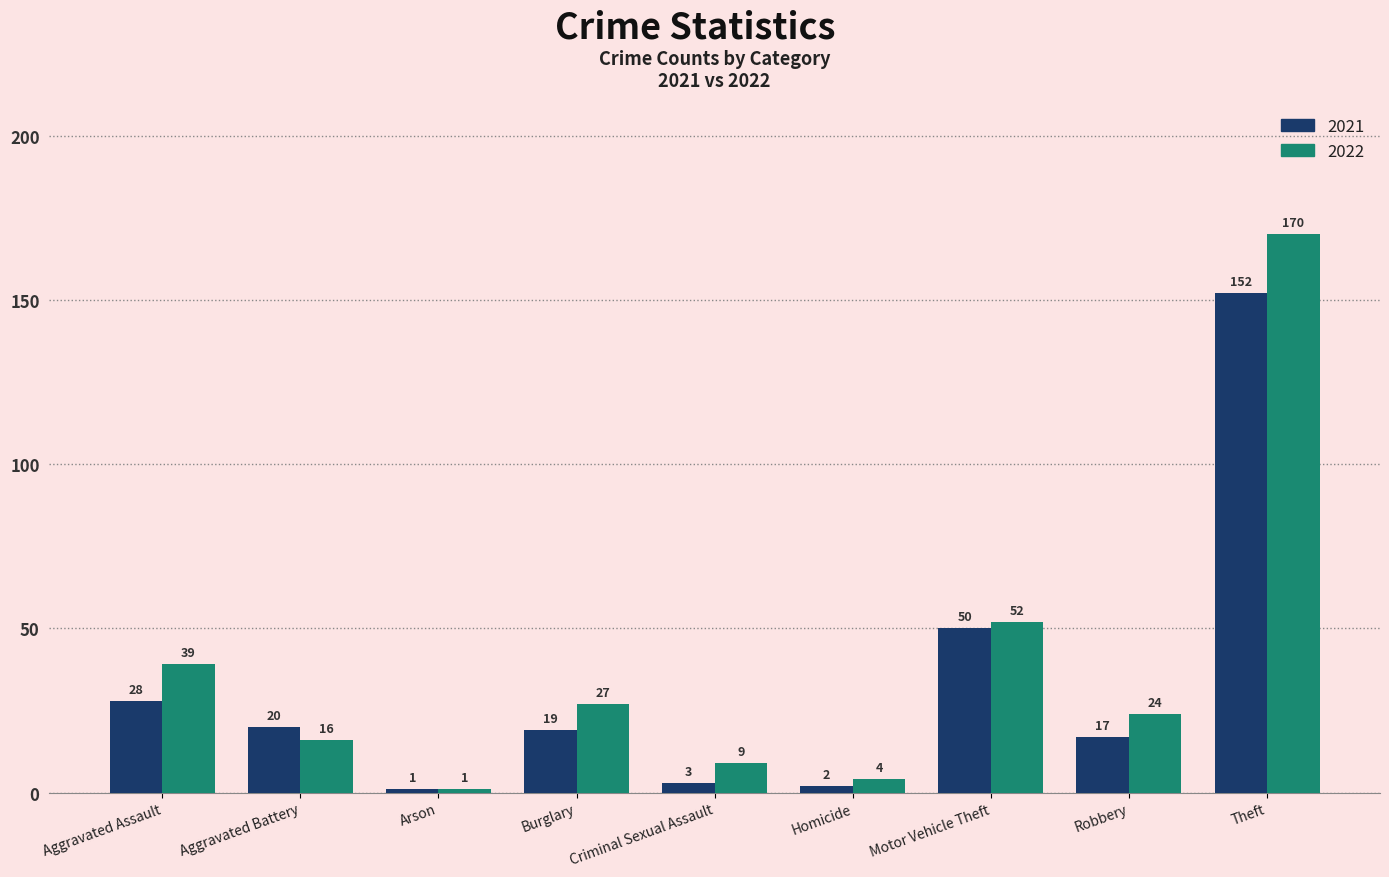

What is the difference between the 2021 values at Aggravated Battery and Robbery?

3